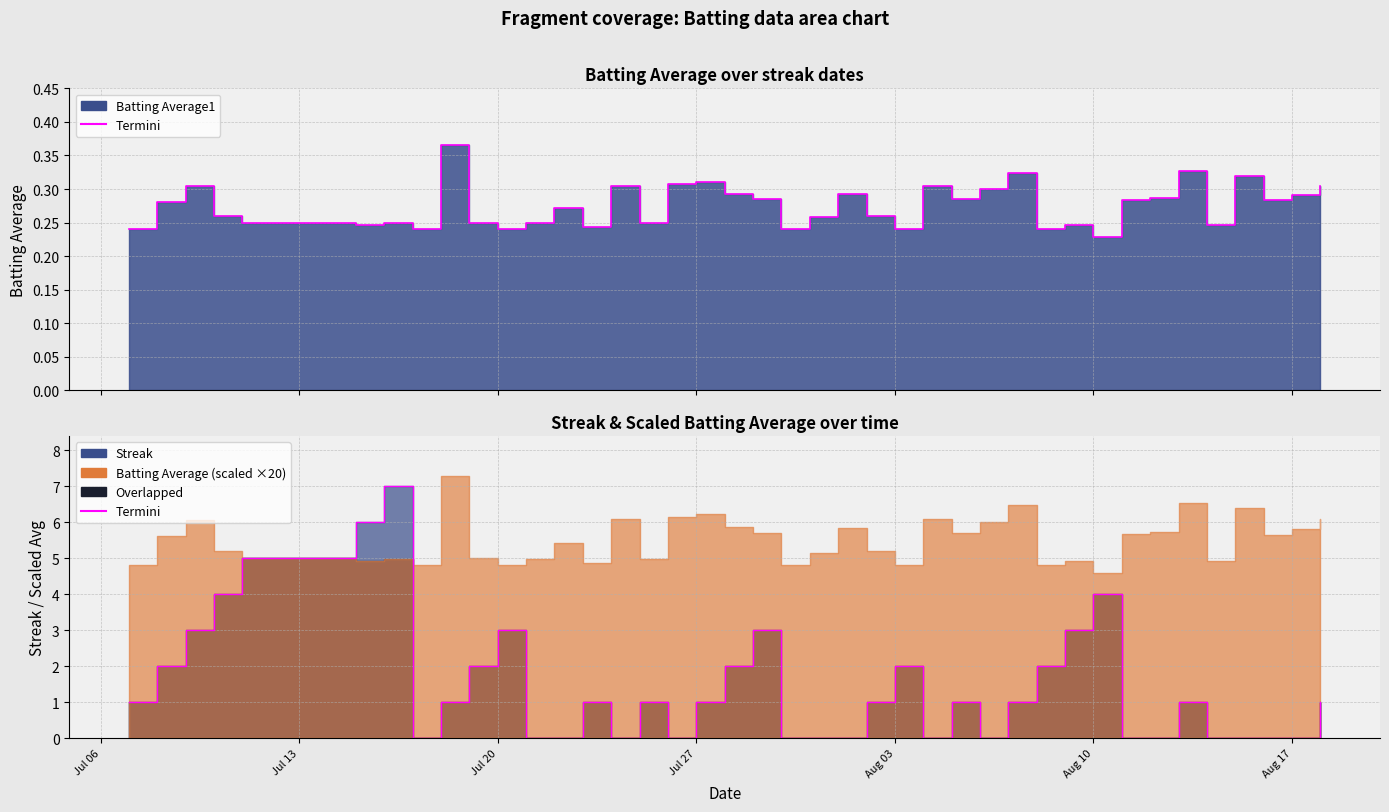

In streak, how many points are lower than both neighbors (excluding endpoints)?

5